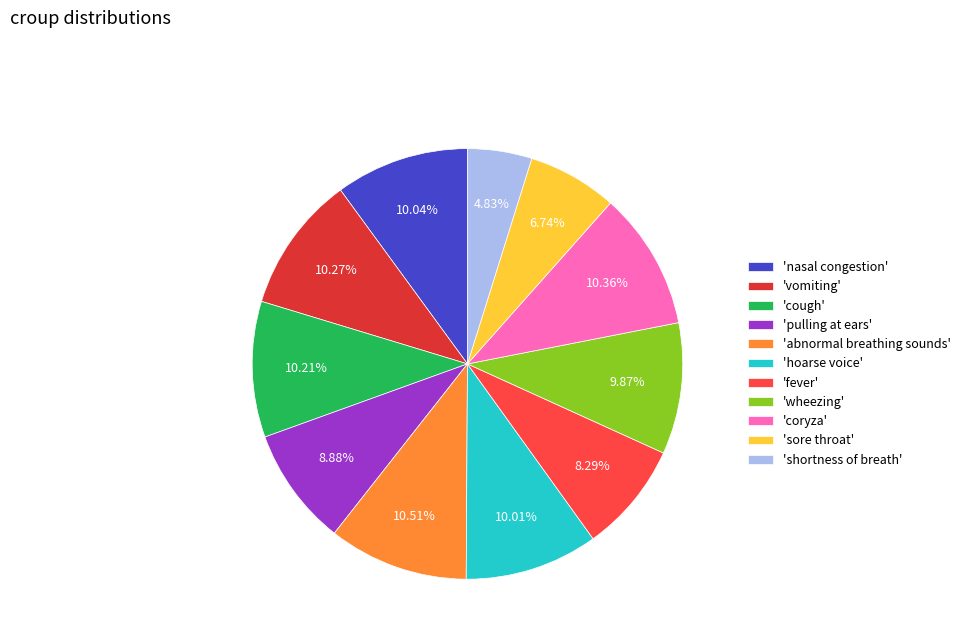

What is the smallest slice in the pie chart?

'shortness of breath'